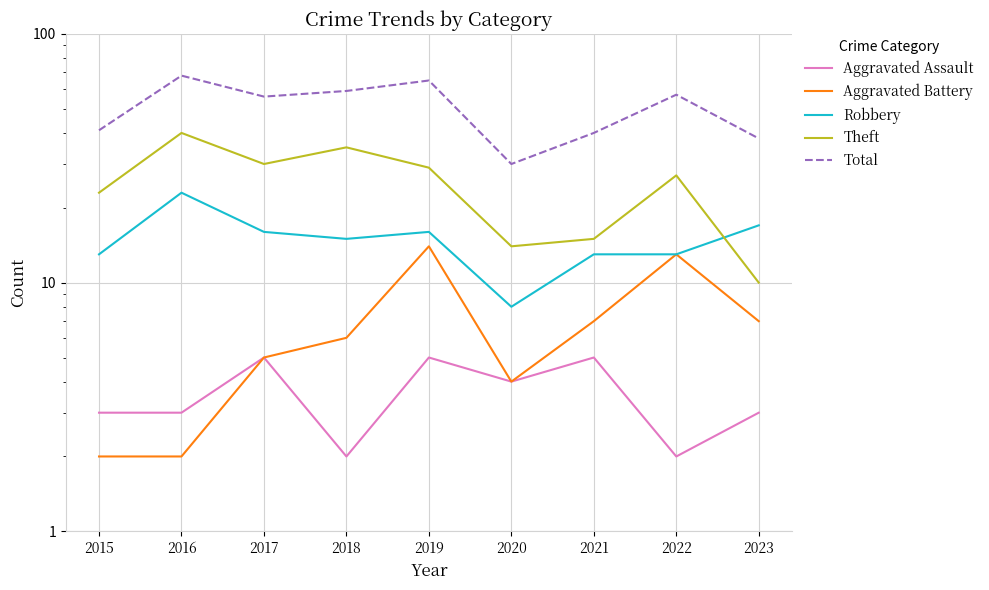

True or false: Total and Robbery cross at least once.

False